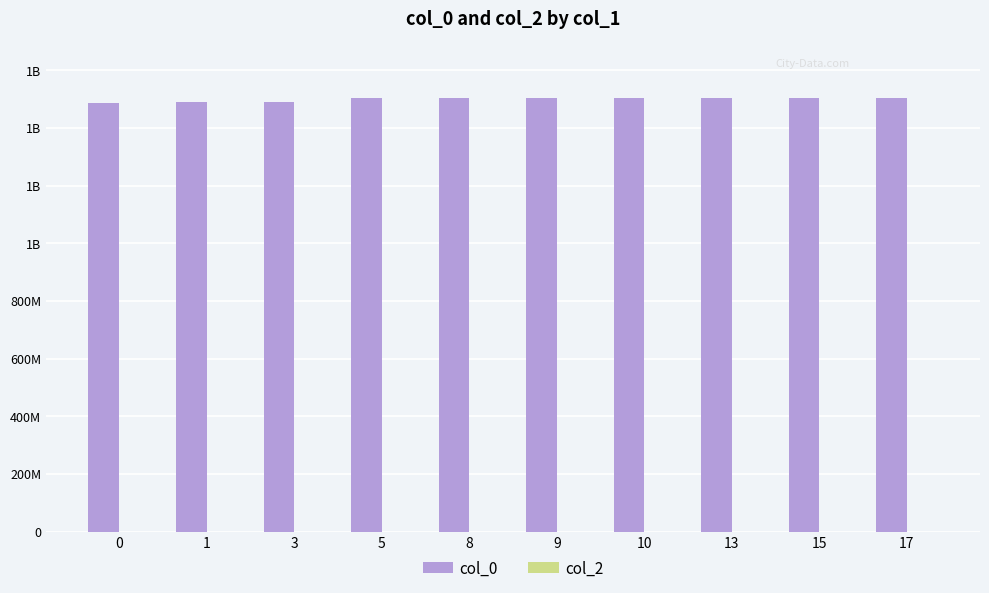

Reading left to right, transcribe all the data shown in this chart.

col_0: 1487597863	1490699287	1490810807	1502118400	1502121980	1502125626	1502129180	1502150772	1502201202	1502204826
col_2: 0	0	0	0	0	0	0	0	0	0